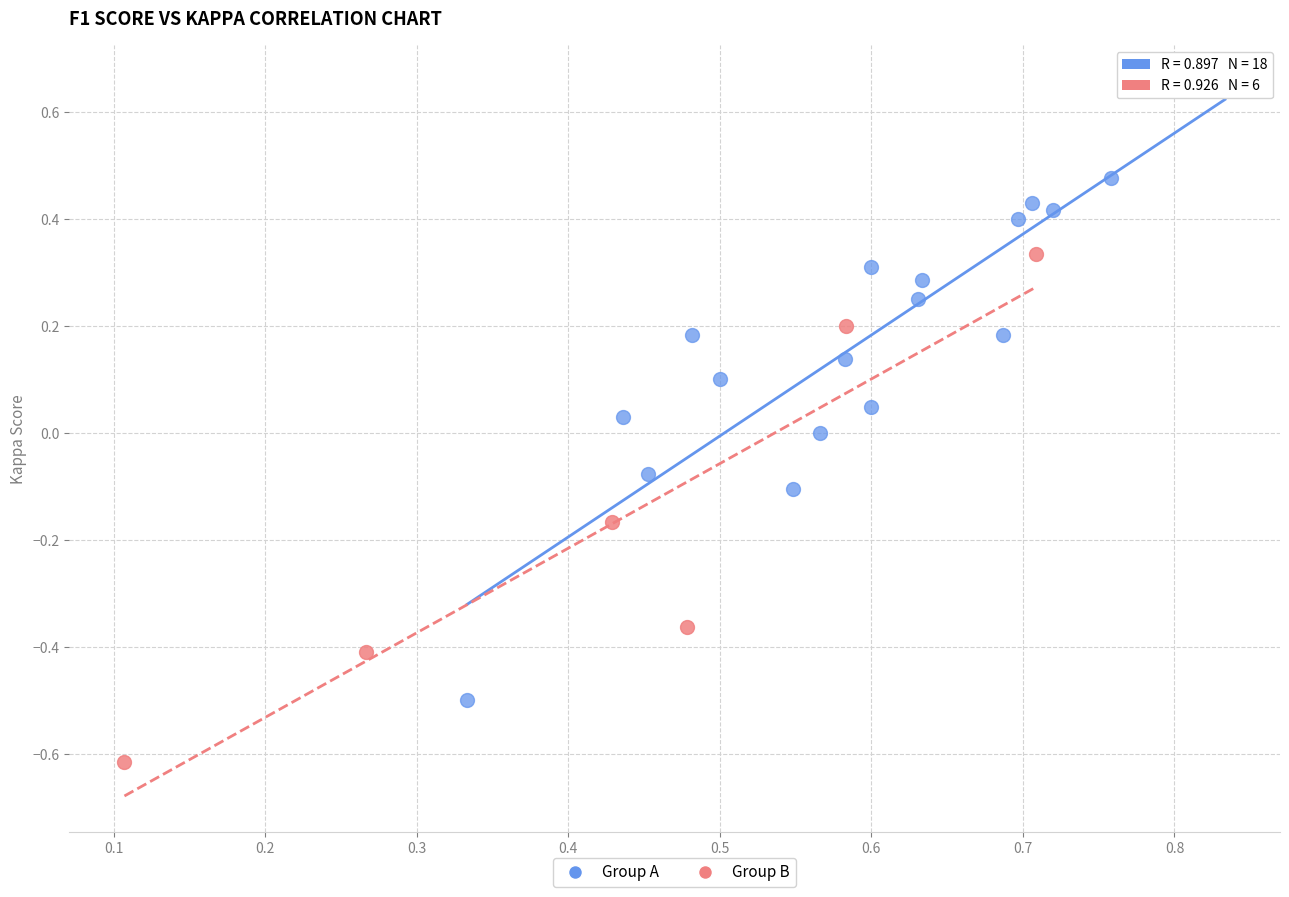

Which series reaches the maximum Y coordinate?

Group A